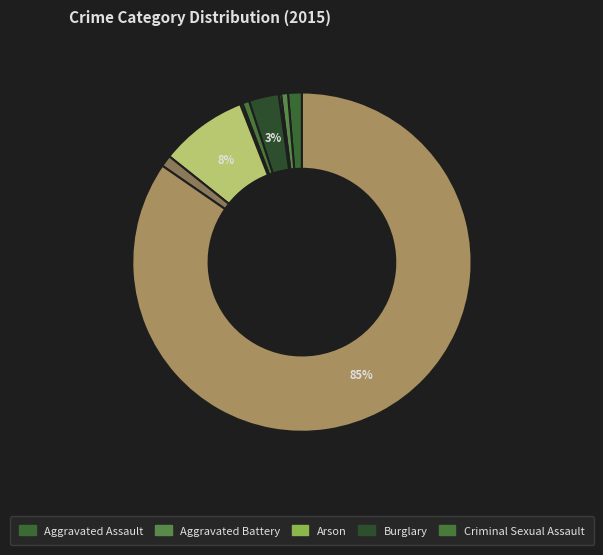

Rank the categories by value from highest to lowest.

Theft, Motor Vehicle Theft, Burglary, Aggravated Assault, Robbery, Aggravated Battery, Criminal Sexual Assault, Arson, Homicide